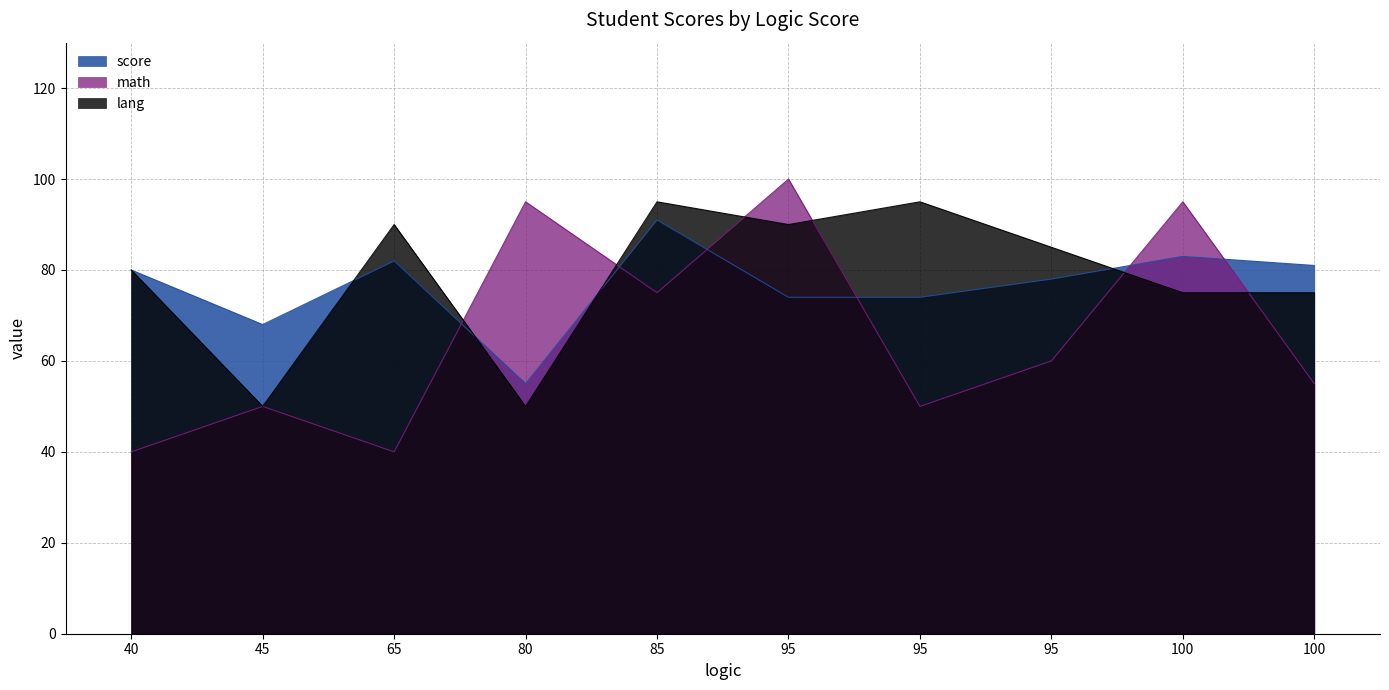

What is the total value across all series at 95?

264